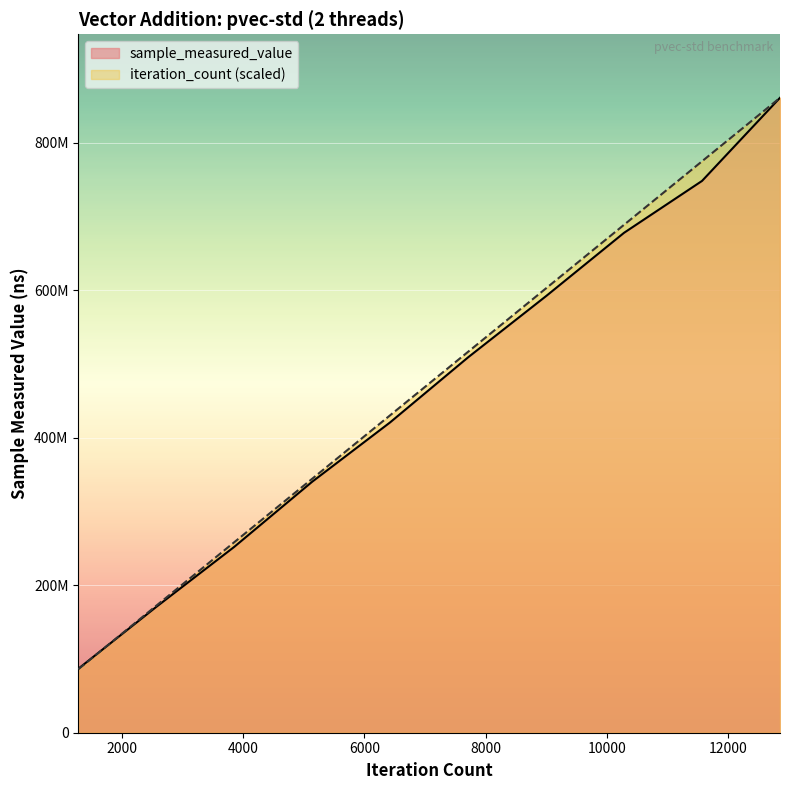

Does the chart display data point markers on the line(s)?

No